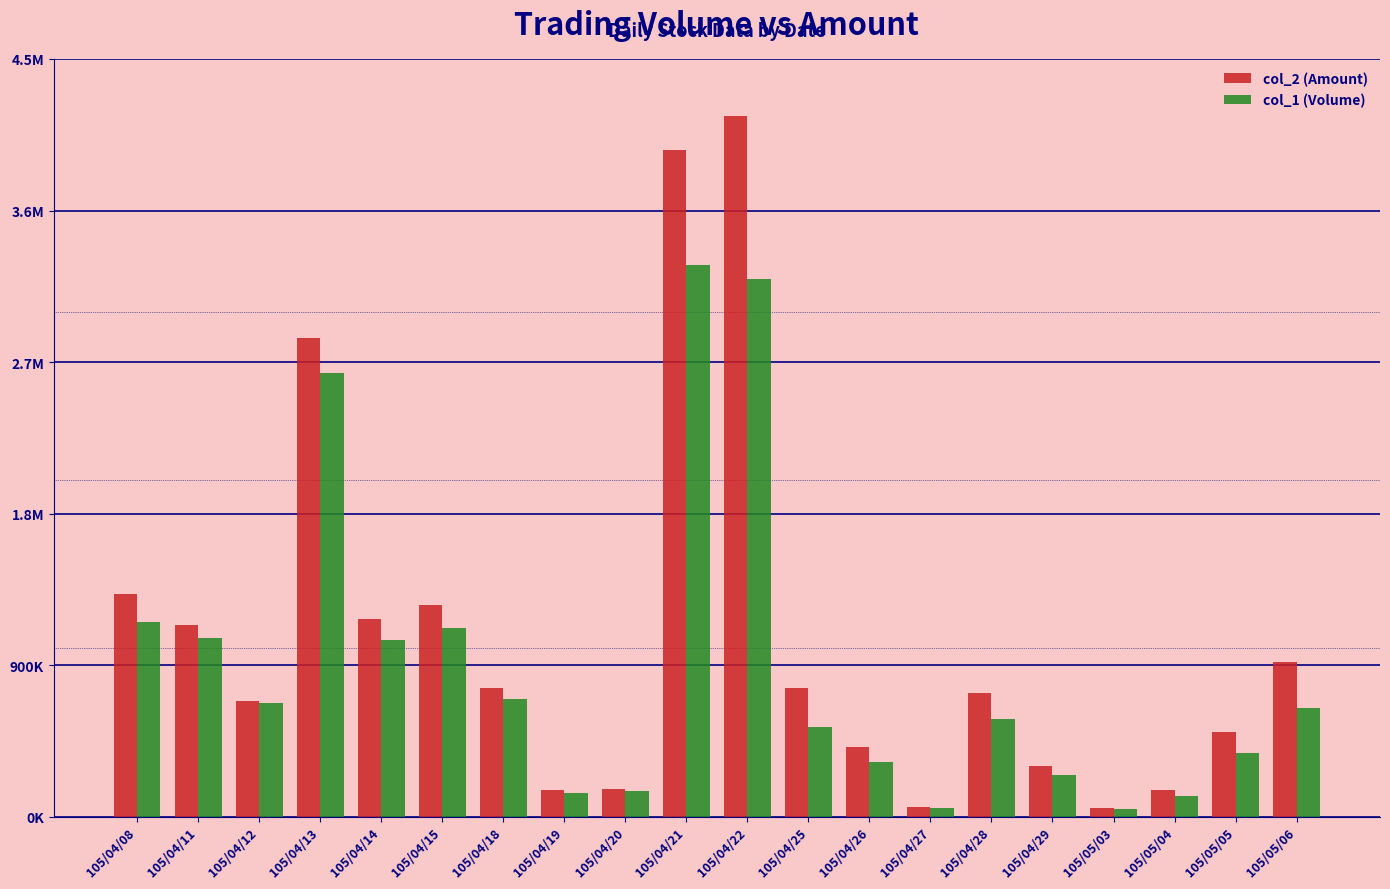

What is the minimum value for col_2 (Amount)?

53200